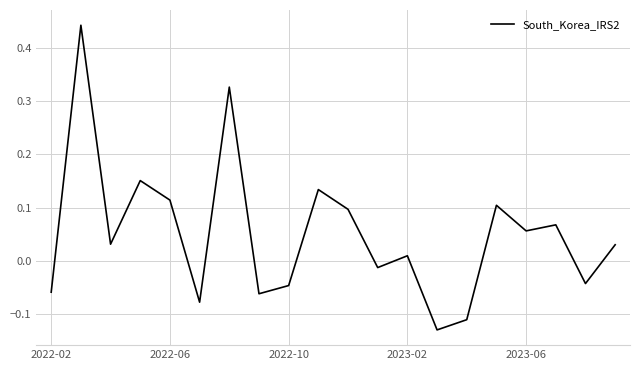

What is the difference between the maximum and minimum values?

0.6